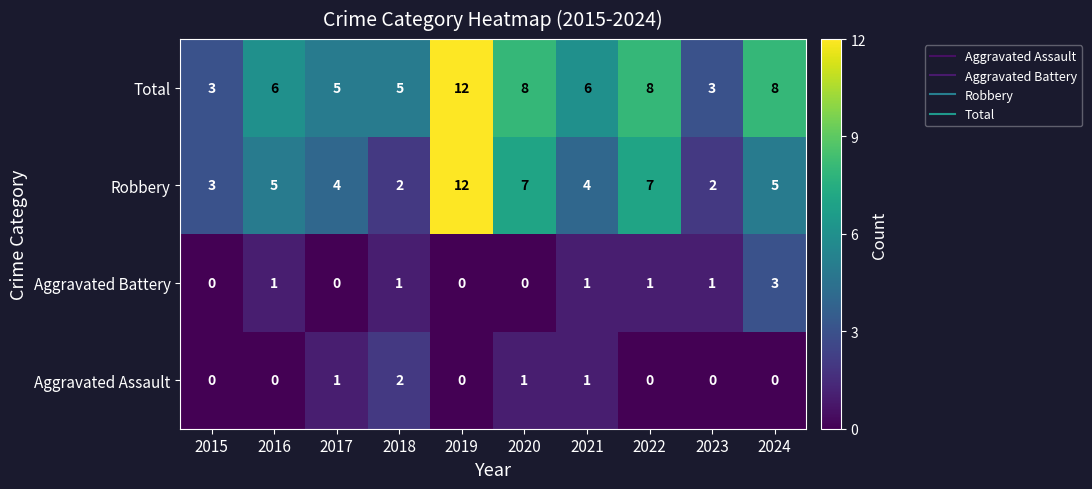

How many Total values are between 5 and 8?

7